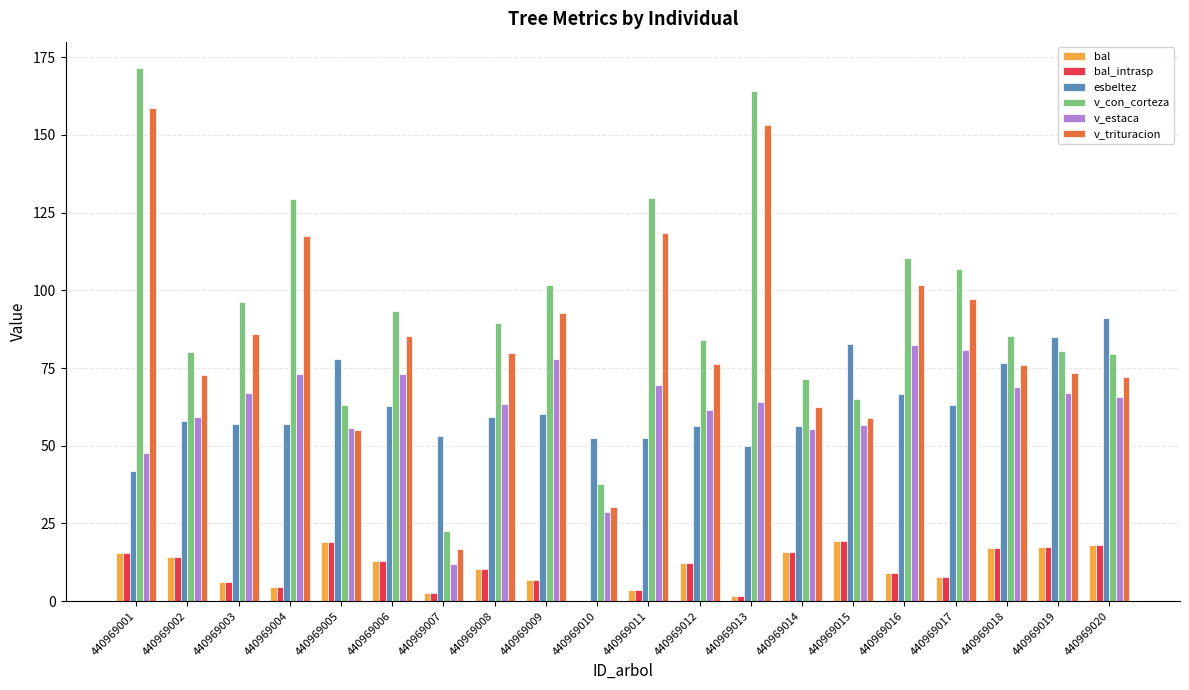

What is the total value across all series at 440969002?

298.6